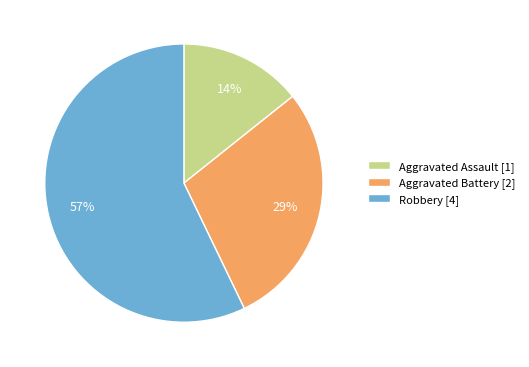

The Aggravated Assault slice represents 14% of the pie. True or false?

True